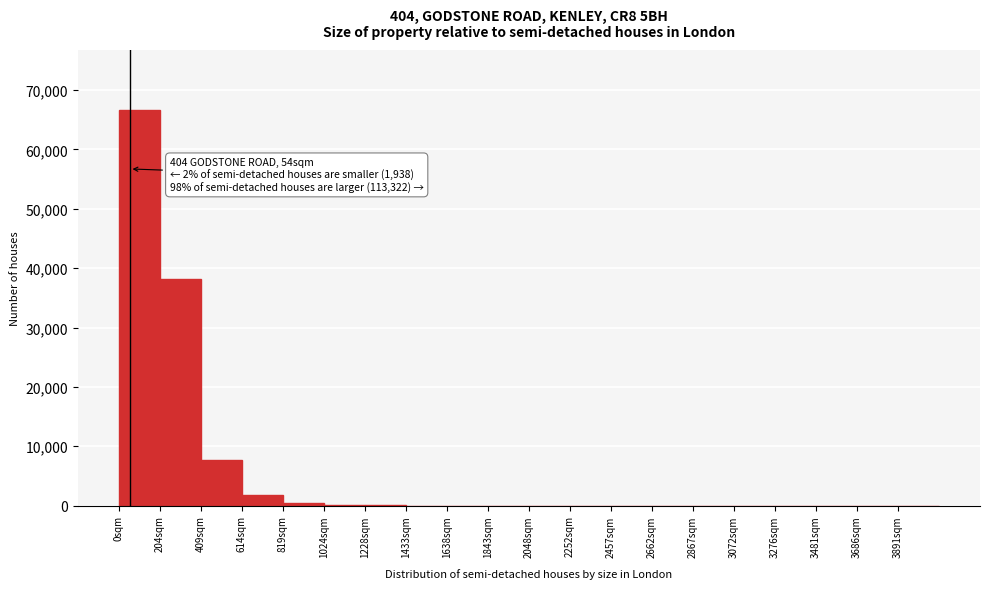

Over which range of the x-axis is the bar tallest?

0 to 200